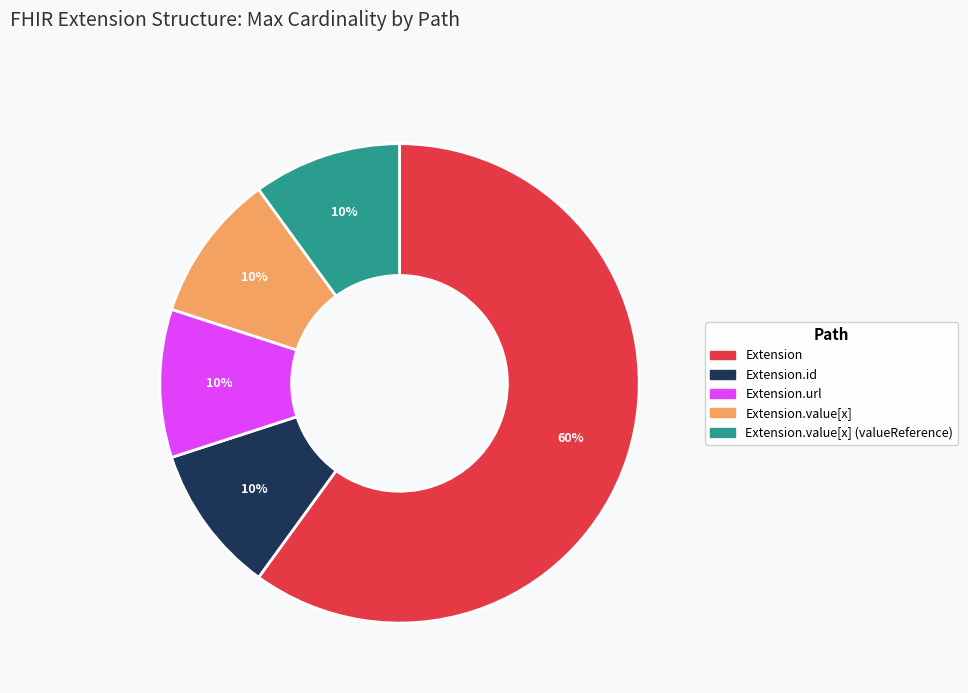

Is there a majority slice in this chart?

Yes